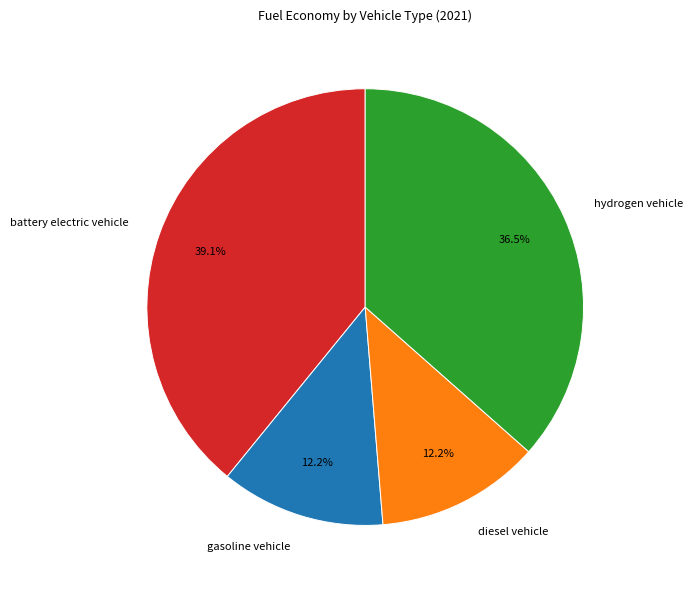

What percentage is NOT represented by gasoline vehicle?

87.8%